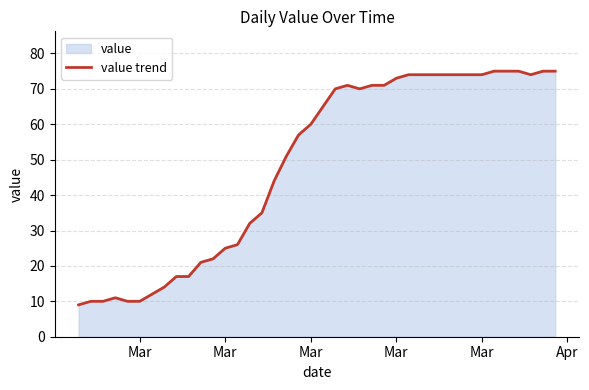

Does the chart display data point markers on the line(s)?

No